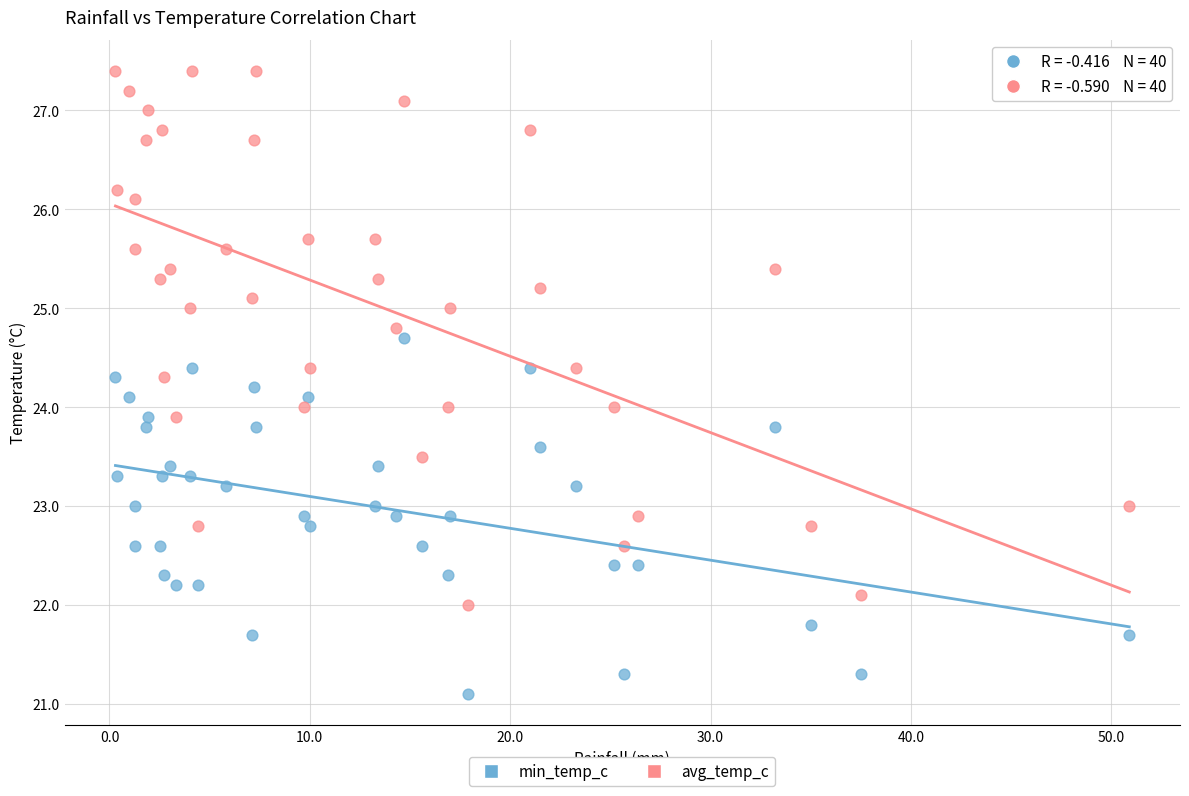

Across all data points, what is the range of X values (max minus min)?

50.6